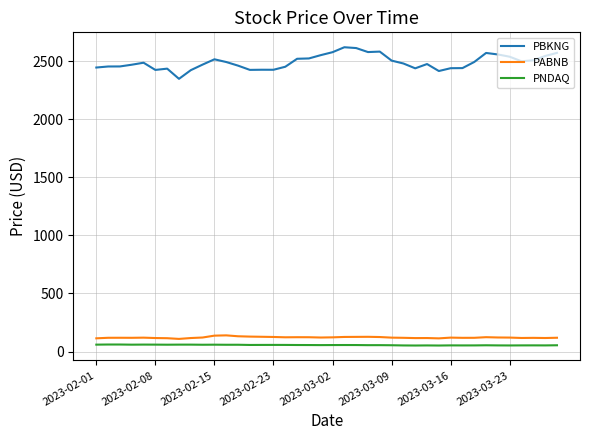

True or false: PNDAQ and PBKNG cross at least once.

False